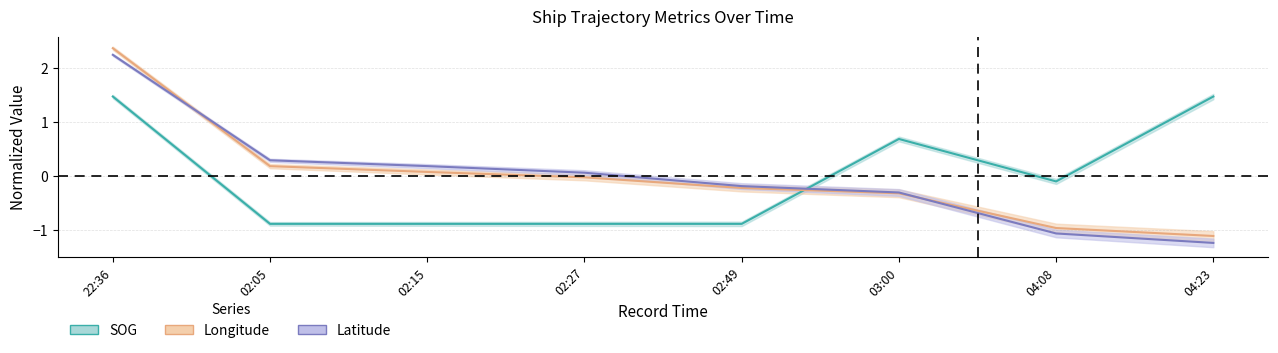

At 03:00, list the series in order from largest to smallest.

SOG, Latitude, Longitude